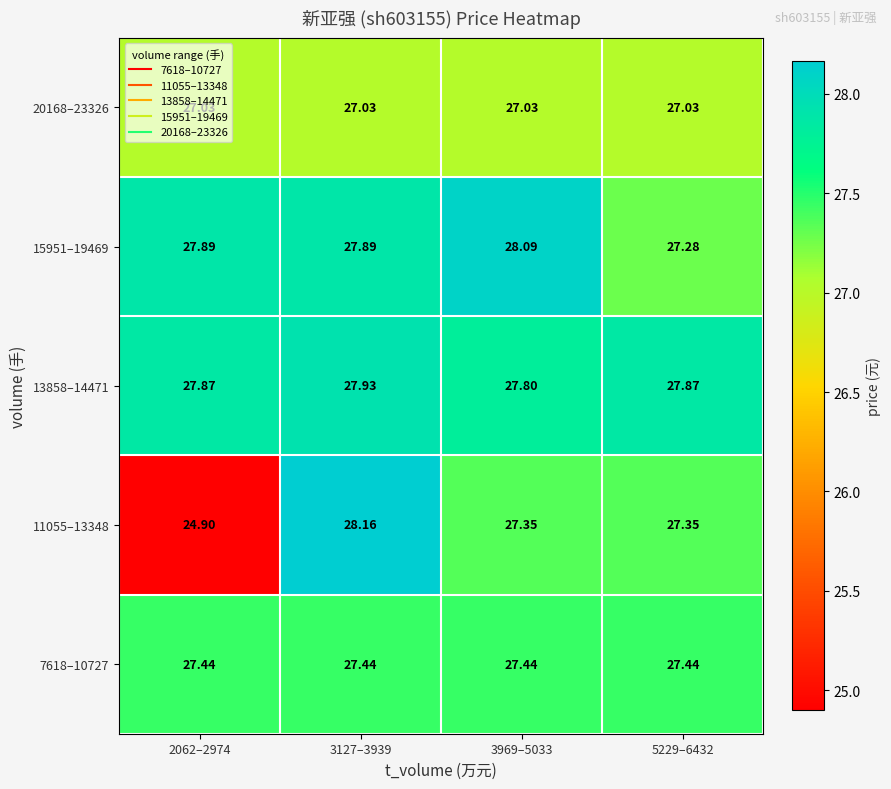

Is the value of 15951–19469 at 5229–6432 greater than the value of 11055–13348 at 5229–6432?

No